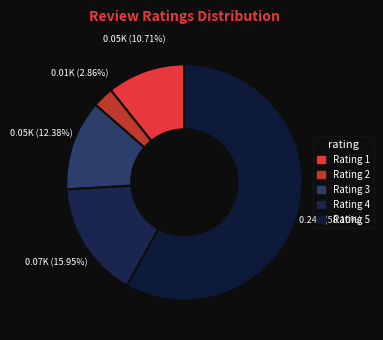

To the nearest percent, what percentage of the pie is Rating 4?

16%